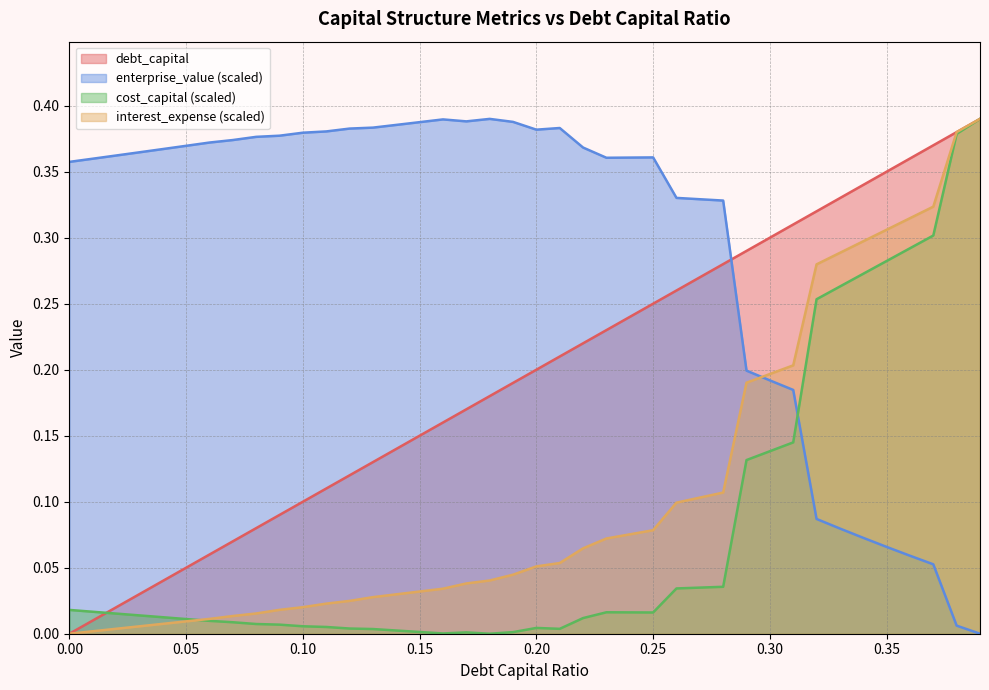

What is the difference between the enterprise_value values at 0.23 and 0.31?

0.2